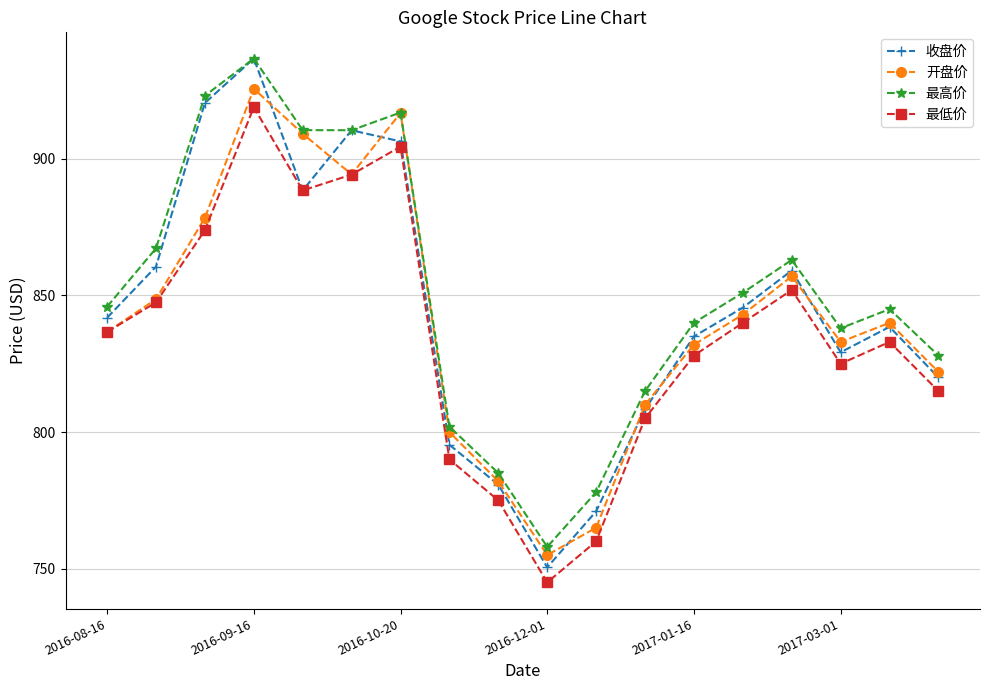

What is the minimum value shown in the chart?

745.0